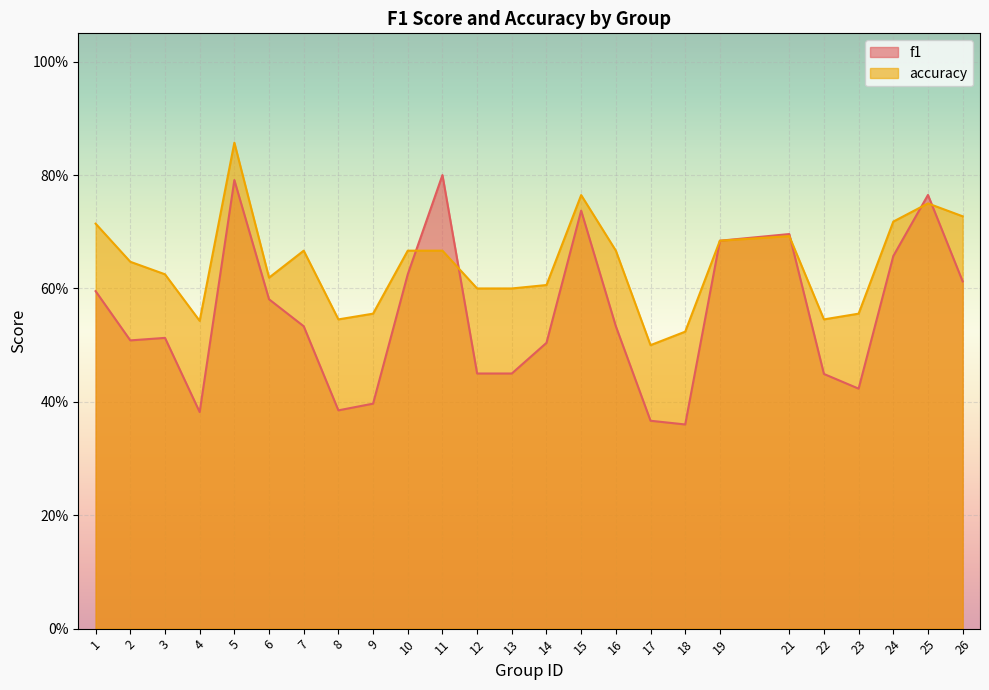

After their last crossing, which series has the higher values: f1 or accuracy?

accuracy